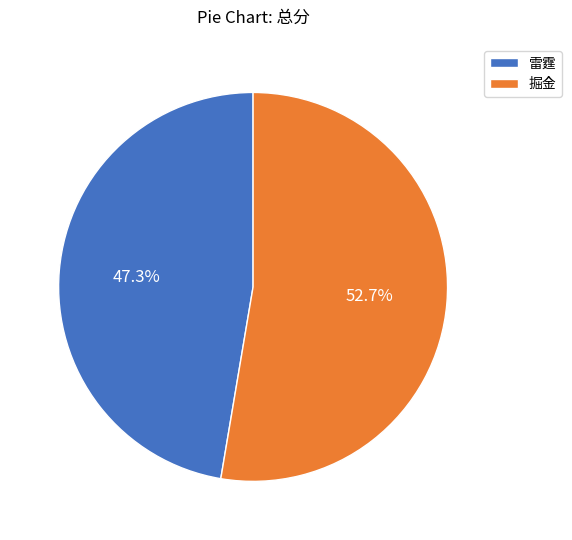

What is the largest slice in the pie chart?

掘金